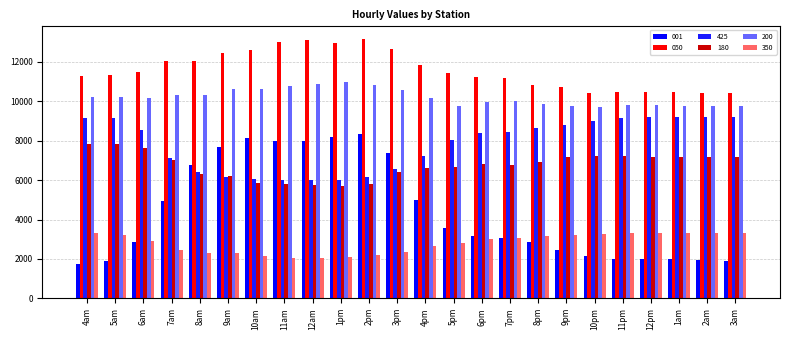

At which category is the sum across all series the highest?

2pm